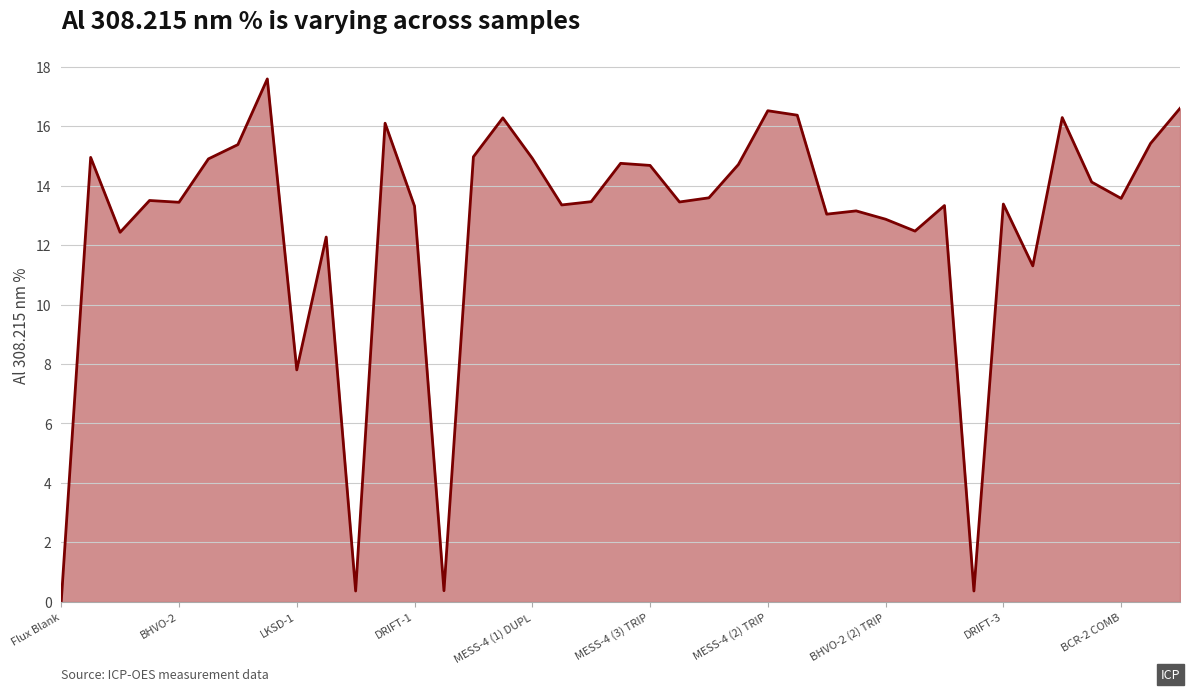

How many lines are shown in the chart?

1